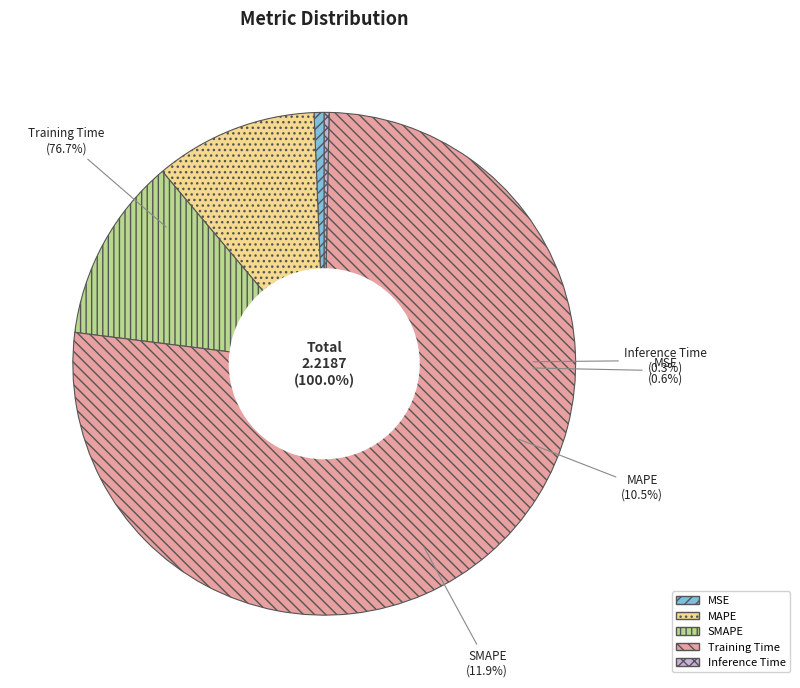

What is the smallest slice in the pie chart?

Inference Time